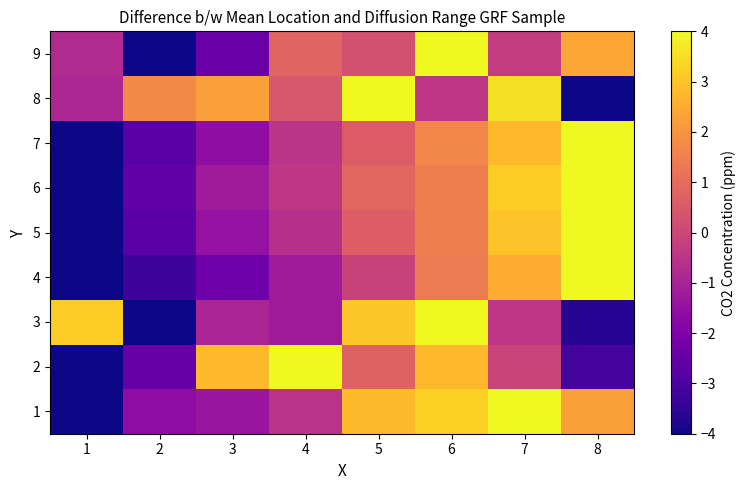

What is the smallest value displayed?

-4.0